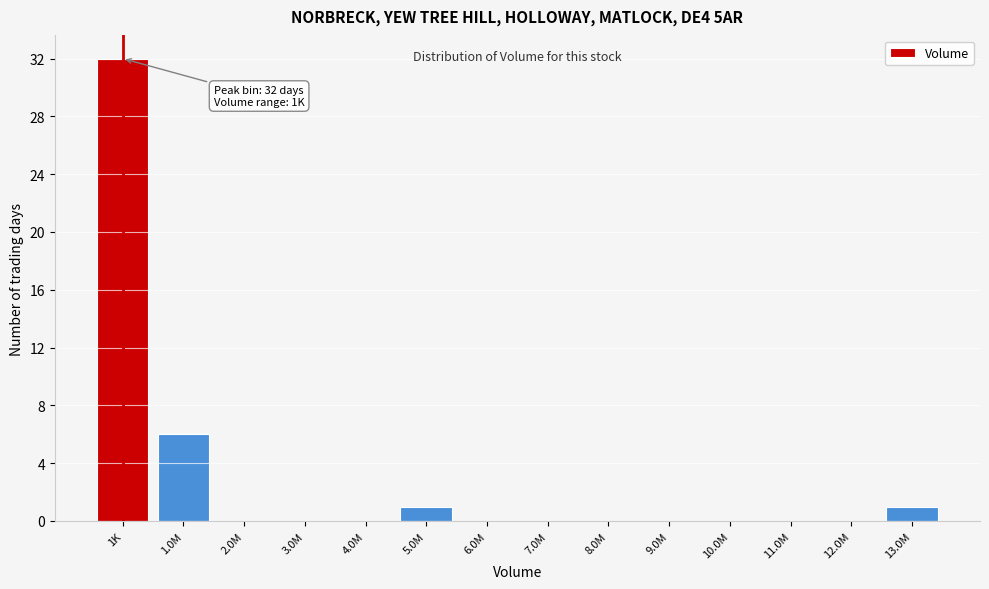

Reading left to right, transcribe all the data shown in this chart.

1K=32	1.0M=6	2.0M=0	3.0M=0	4.0M=0	5.0M=1	6.0M=0	7.0M=0	8.0M=0	9.0M=0	10.0M=0	11.0M=0	12.0M=0	13.0M=1